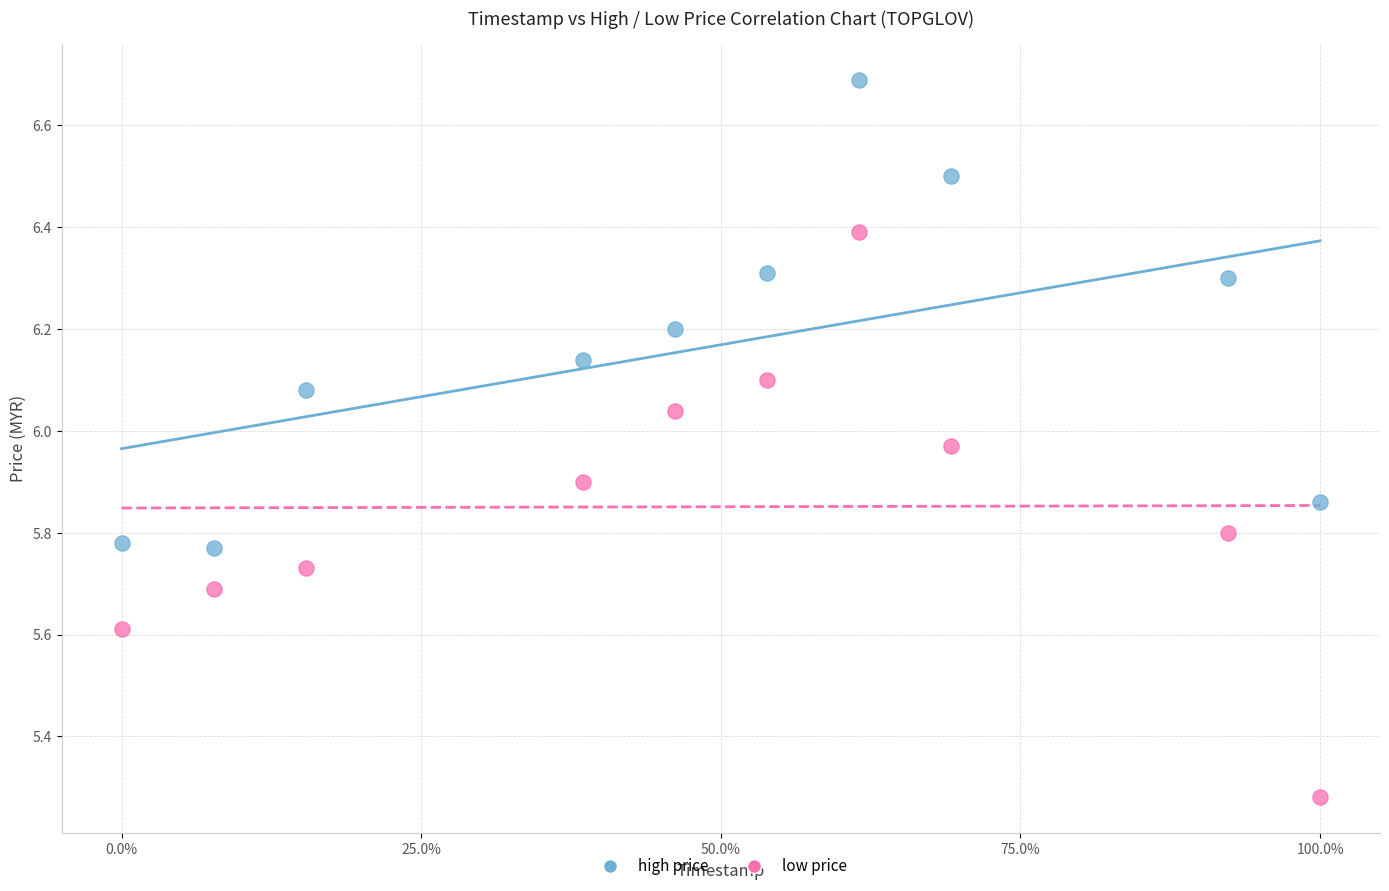

Across all data points, what is the range of Y values (max minus min)?

1.4